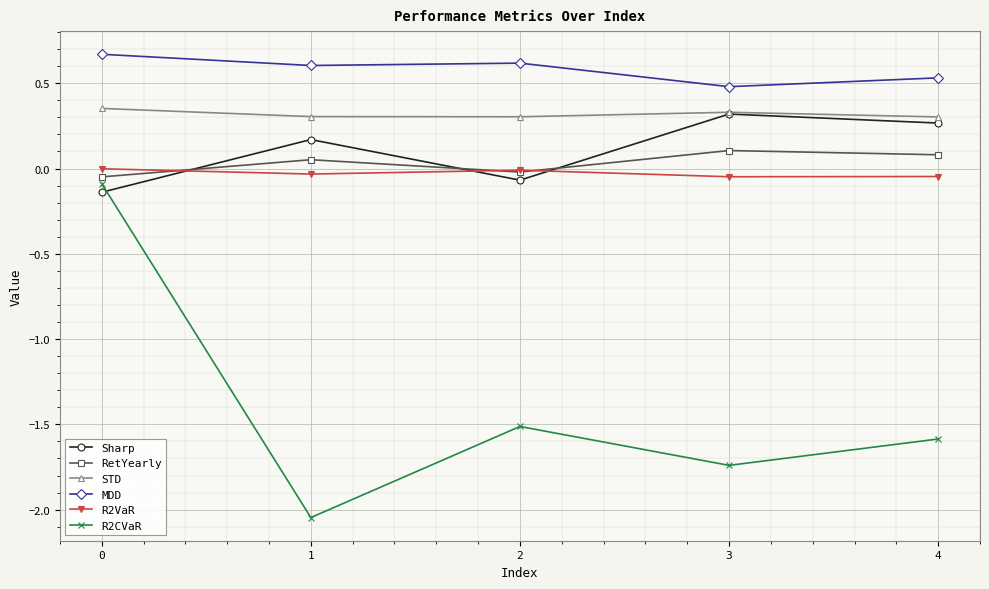

True or false: MDD and STD cross at least once.

False